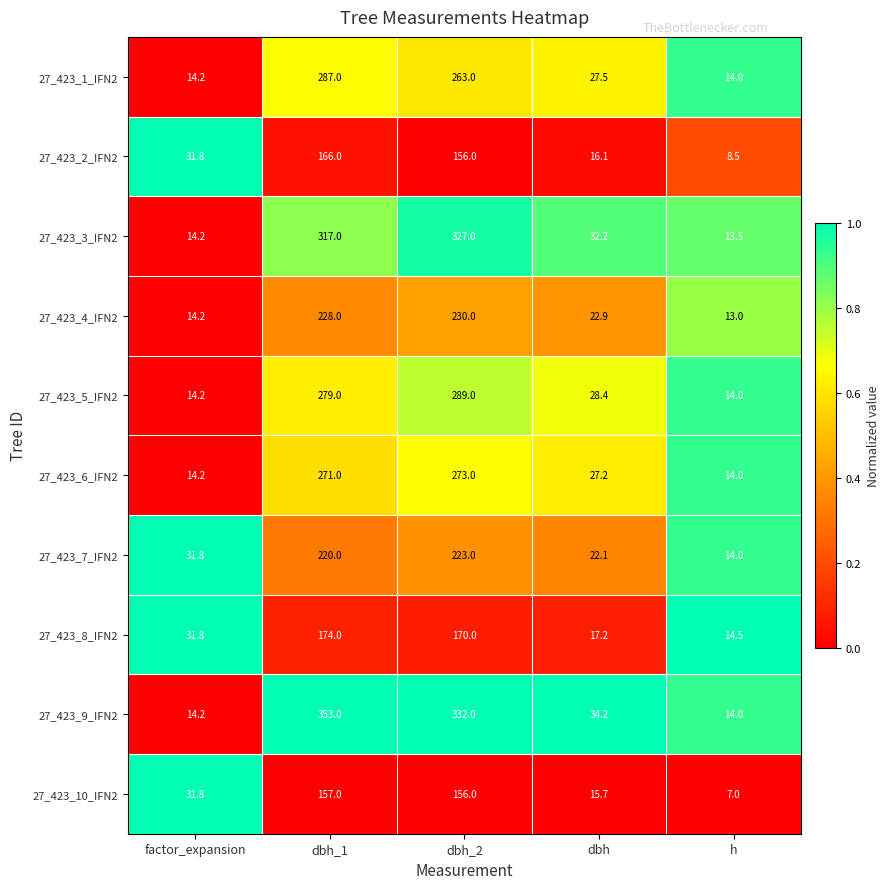

What is the total value across all series at factor_expansion?

212.4